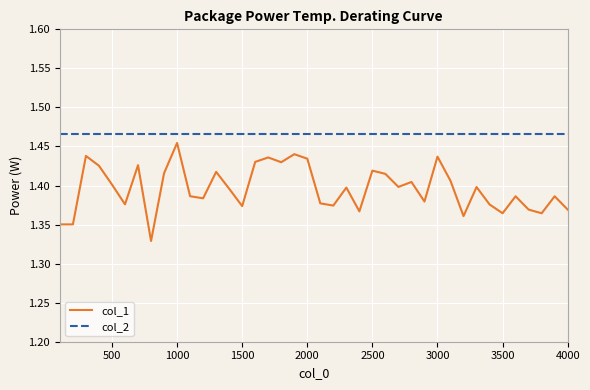

True or false: col_1 and col_2 intersect in this chart.

False